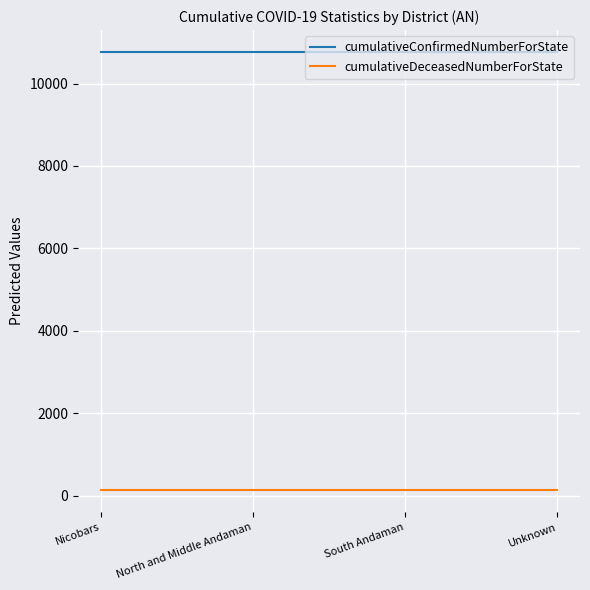

The value of cumulativeConfirmedNumberForState at Nicobars is 14203. True or false?

False